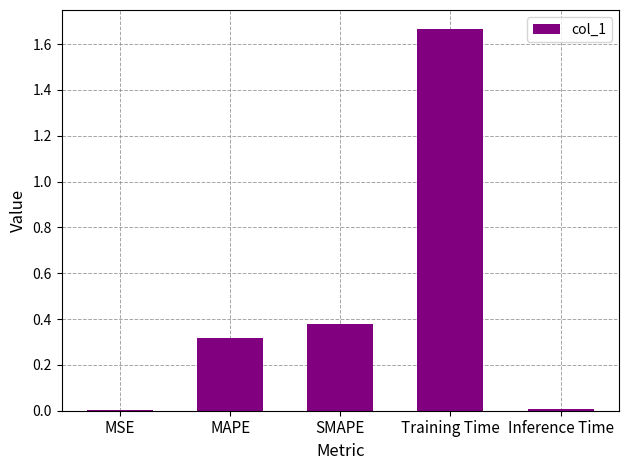

The chart shows a value of 0.0 at Inference Time. True or false?

True